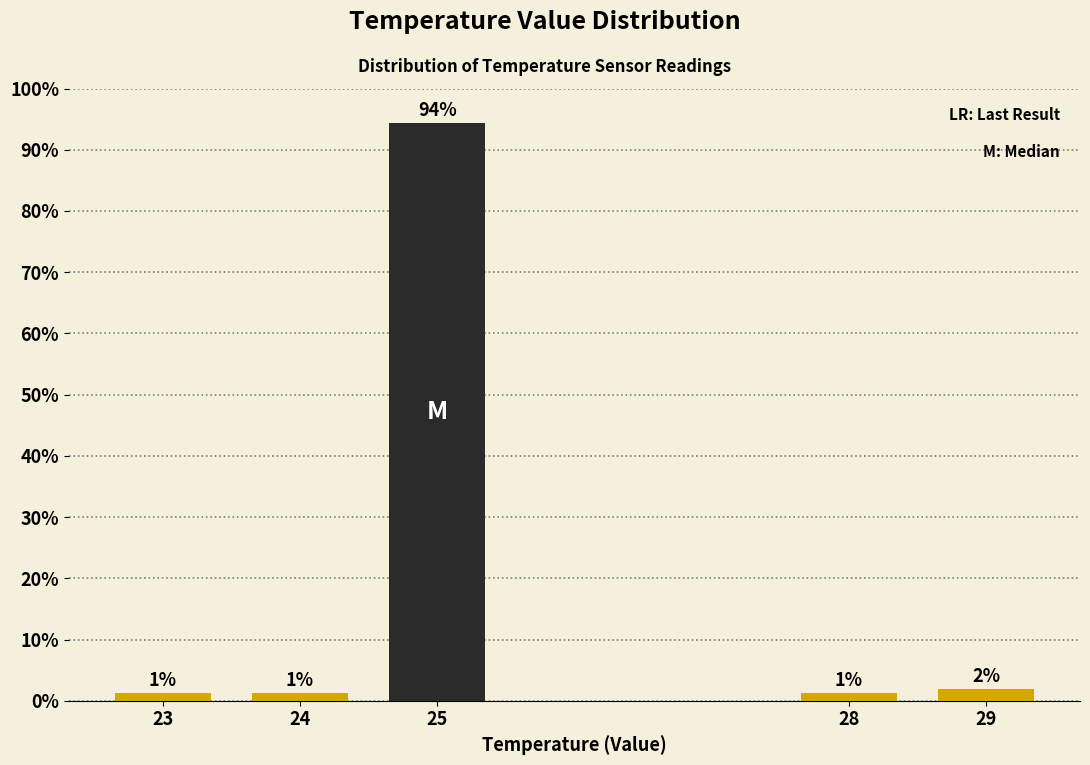

Does the chart contain any negative values?

No